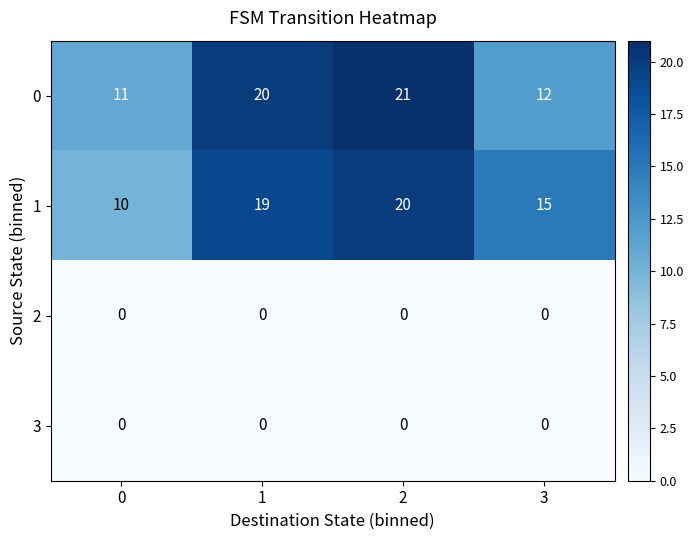

What is the total value across all series at 0?

21